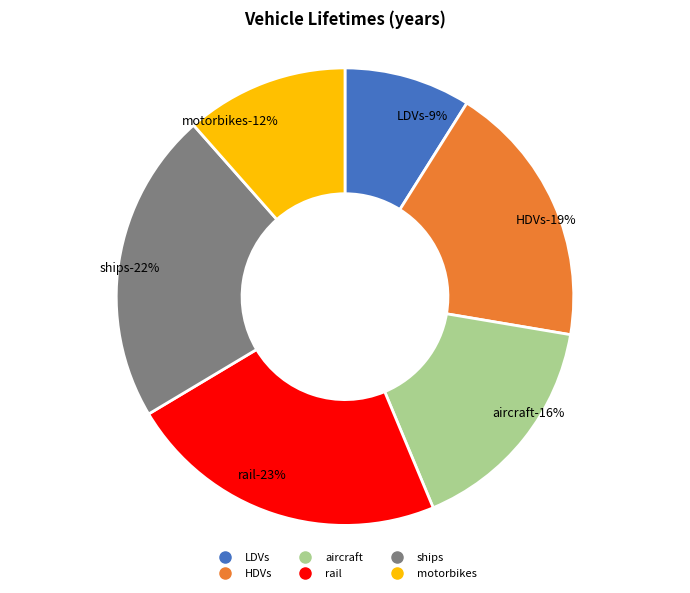

The LDVs slice represents 1% of the pie. True or false?

False